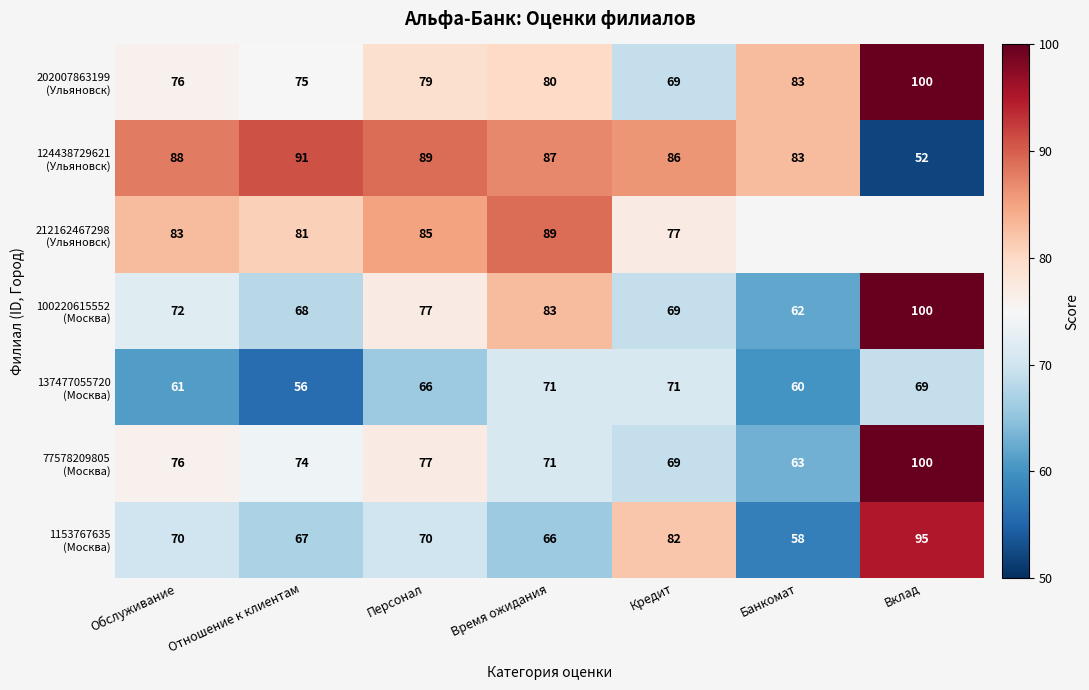

What is the difference between the highest and lowest values at Отношение к клиентам?

35